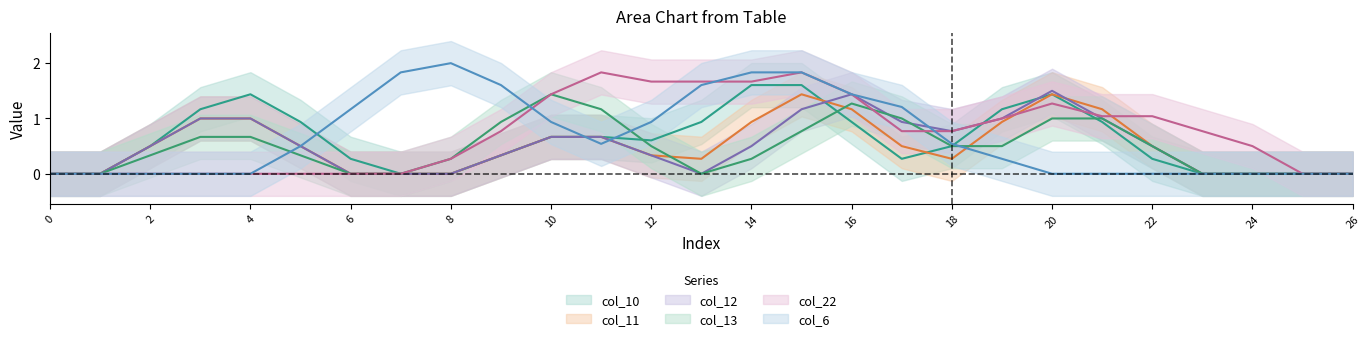

Which series has the largest total across all categories?

col_22_line